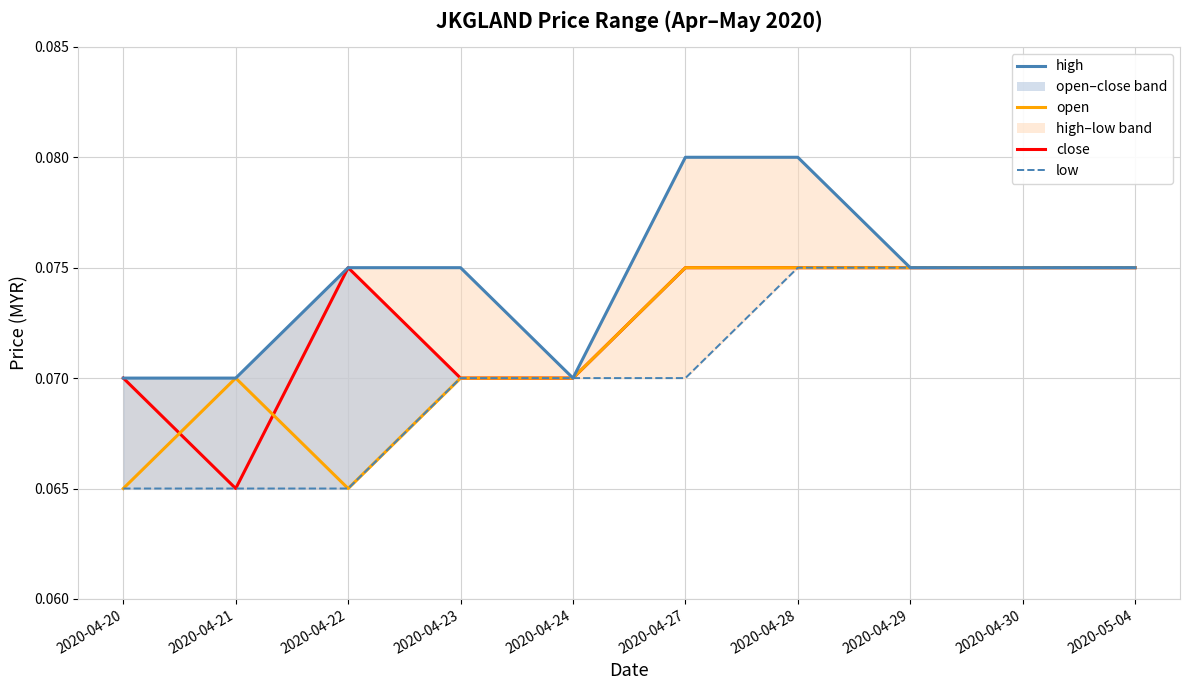

The low series shows 0.1 at 2020-05-04. True or false?

True